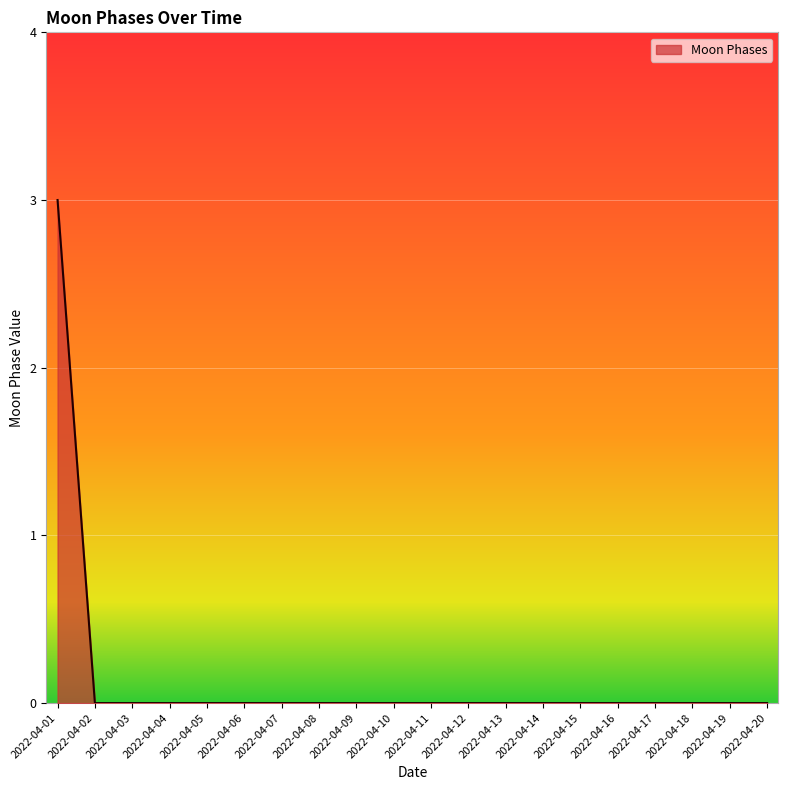

The value at 2022-04-17 is 1. True or false?

False